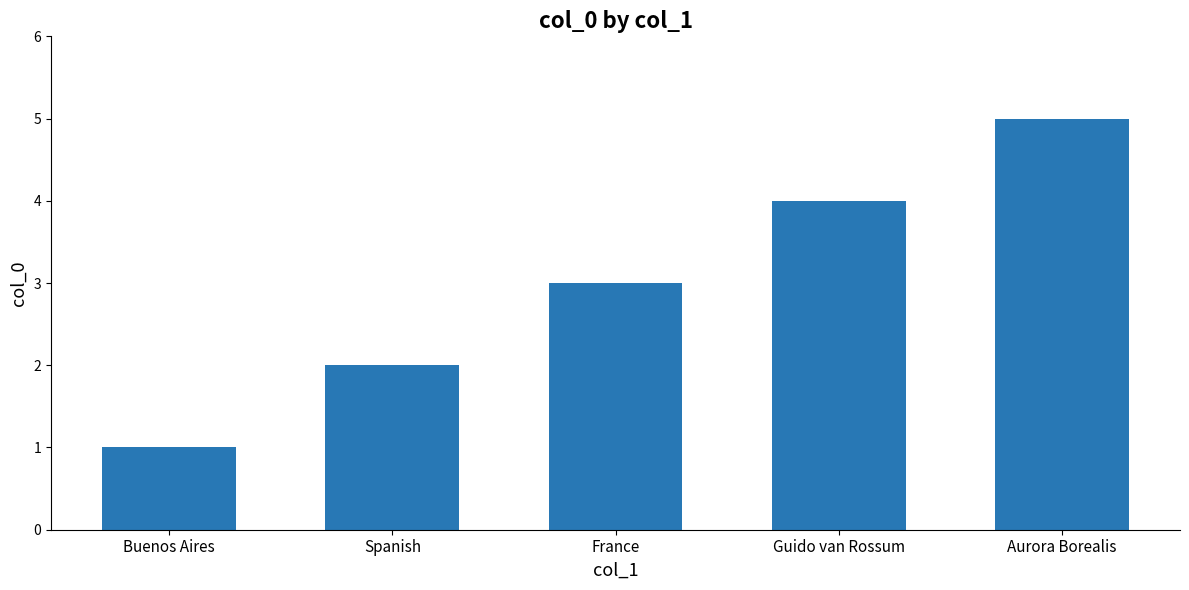

How many bars are there in total?

5